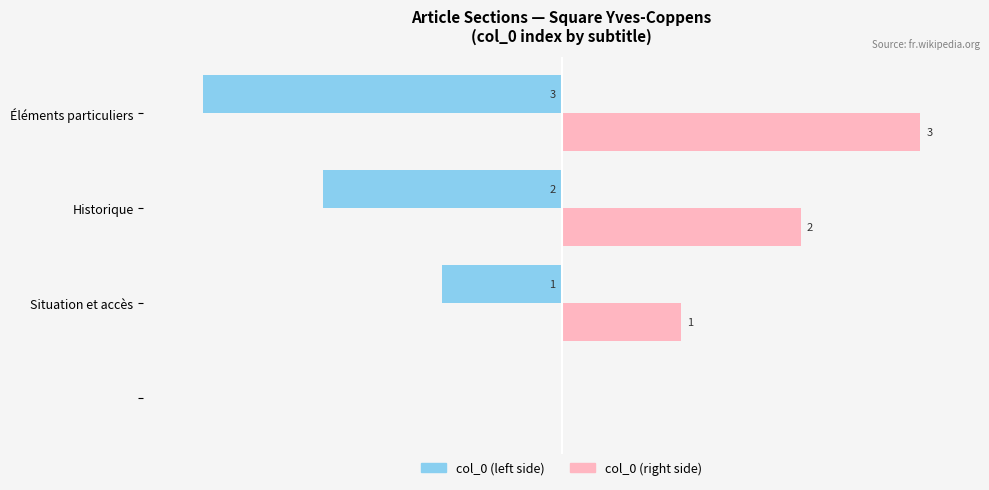

How many series are shown in this chart?

2